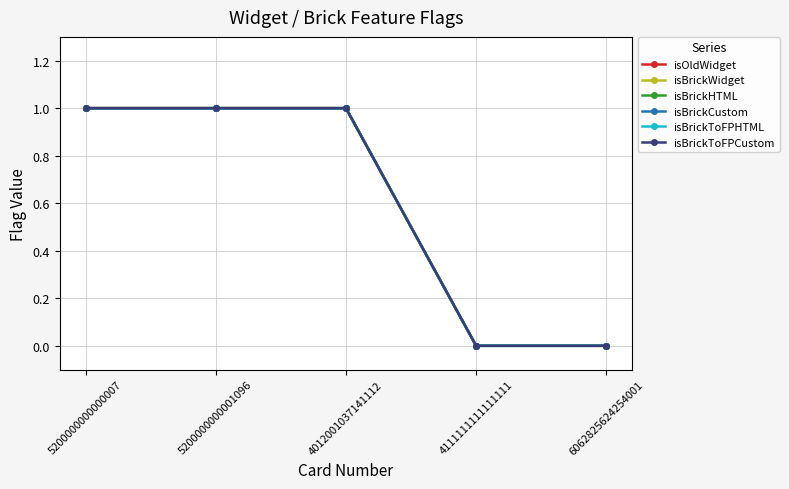

Does the chart have visible grid lines?

Yes